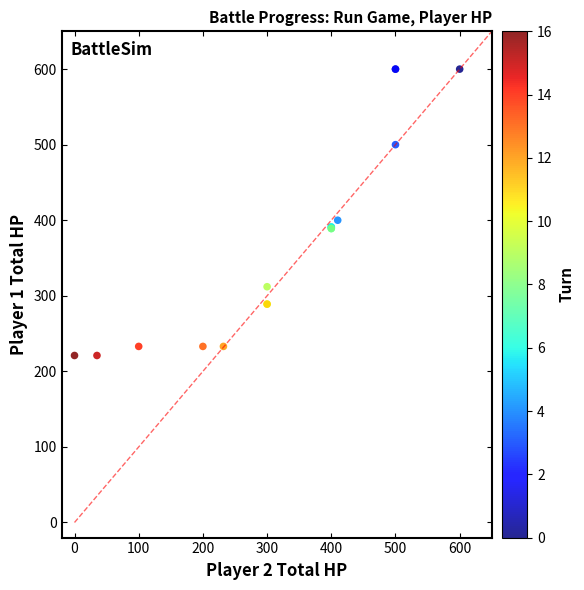

What Y value in the scatter plot is closest to 410?

400